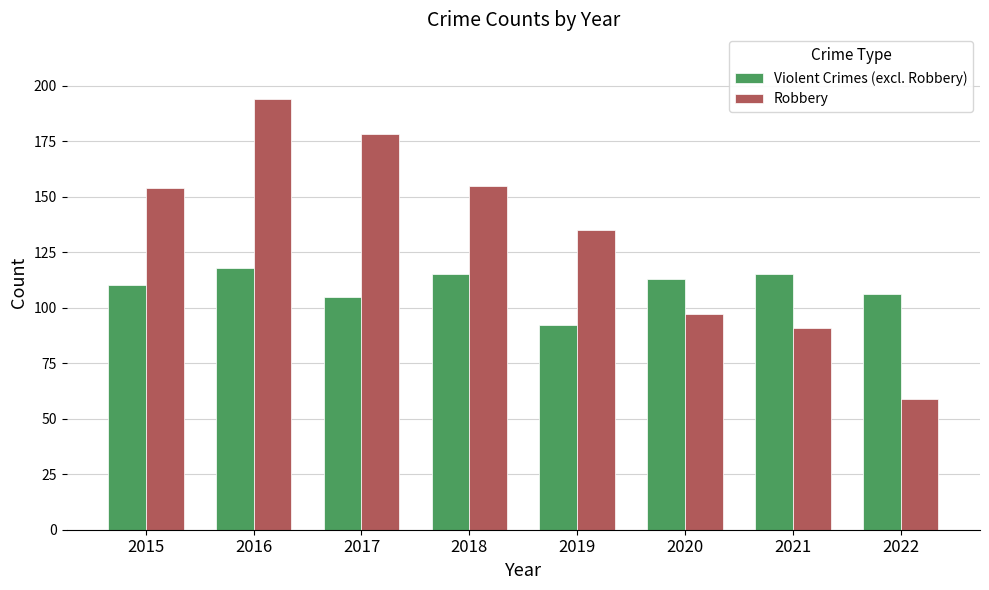

How many values in the Robbery series are below 154?

4